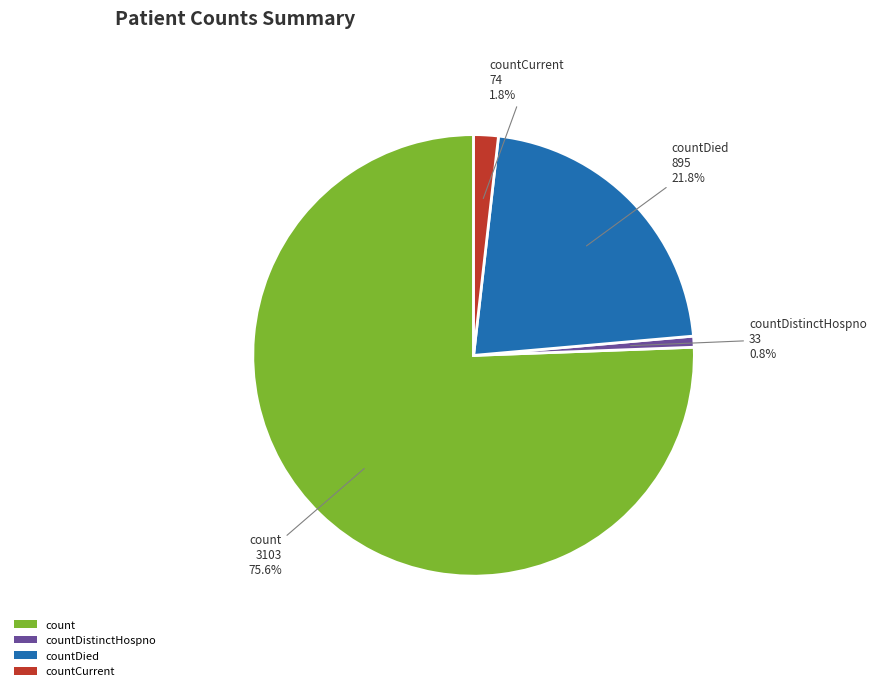

What percentage do count and countDied together represent?

97.4%